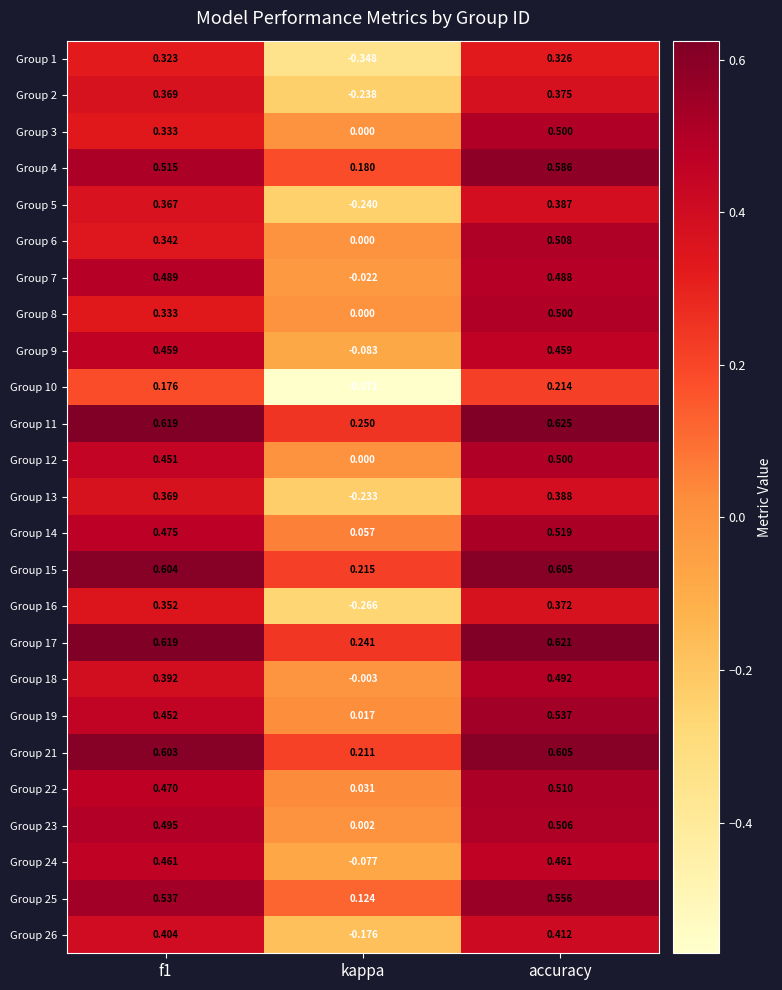

Which category has the highest value across all series?

accuracy